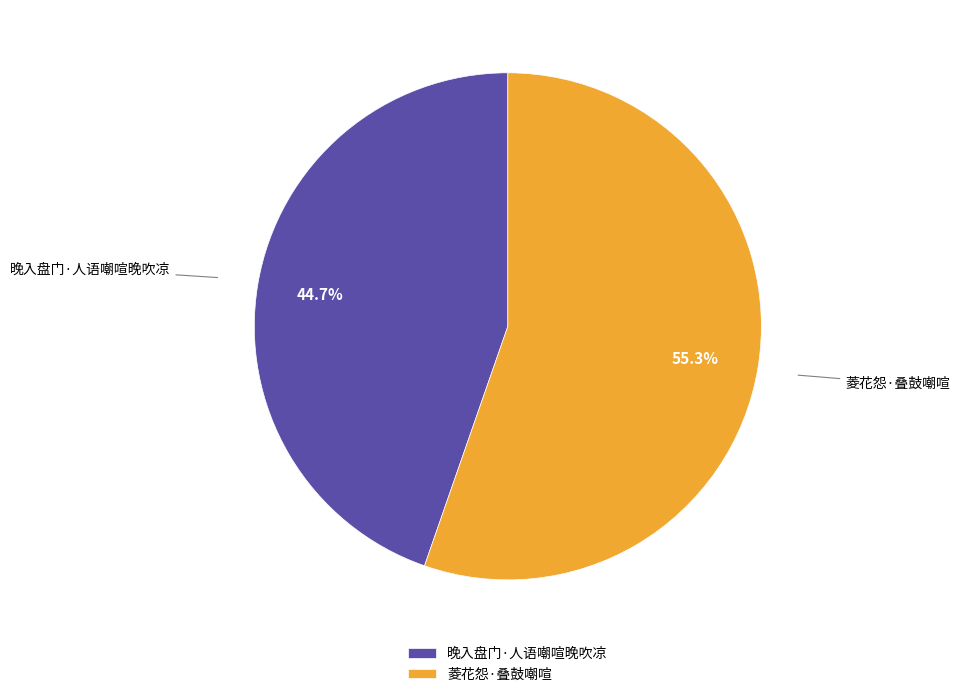

Which has a higher value, 晚入盘门·人语嘲喧晚吹凉 or 菱花怨·叠鼓嘲喧?

菱花怨·叠鼓嘲喧